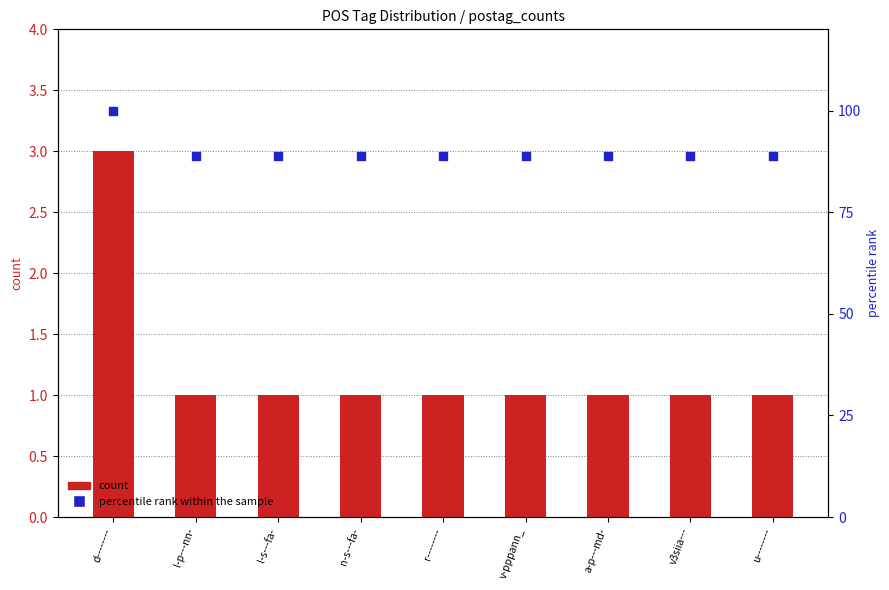

Which series reaches the maximum Y coordinate?

percentile rank within the sample